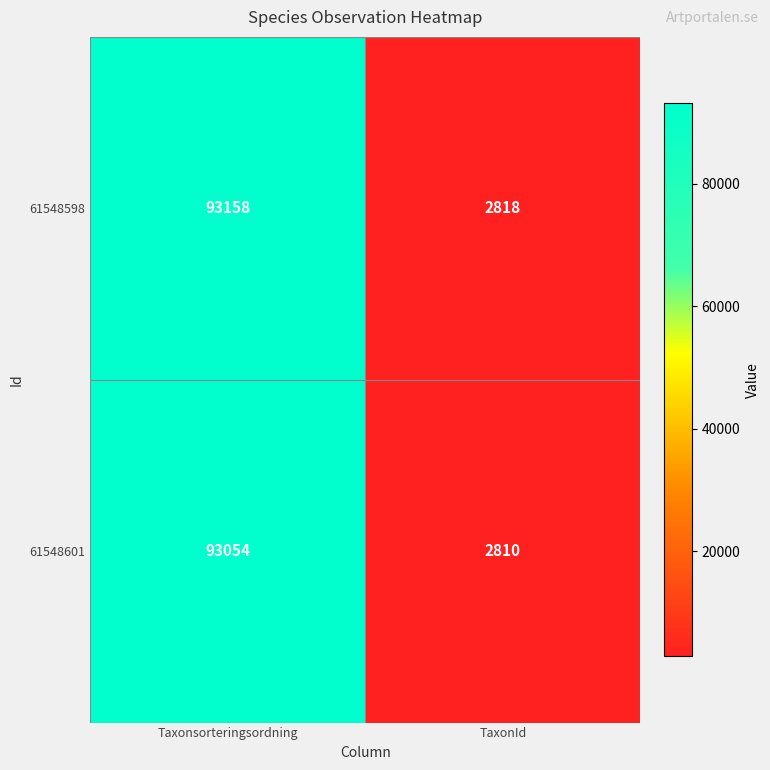

Is it true that 61548598 equals 2818 at TaxonId?

True